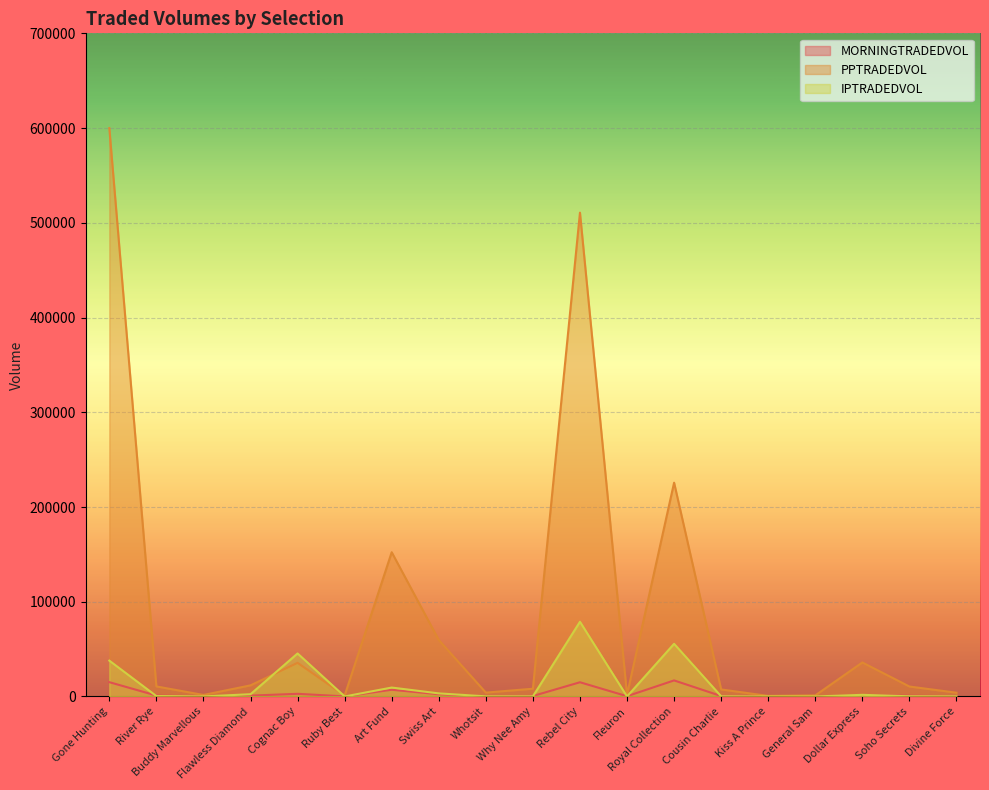

Reading left to right, list all the values displayed in this chart.

MORNINGTRADEDVOL: 15107.8	967.2	175.0	914.3	2800.2	119.5	7098.7	2369.6	254.9	488.3	15011.0	273.5	16947.6	446.8	63.0	82.9	1265.7	828.5	261.5
PPTRADEDVOL: 599963.7	10618.6	1595.8	11736.1	35511.1	945.3	152266.3	59620.8	4081.0	8181.7	510726.0	1810.0	225671.4	7416.1	586.6	1126.7	35896.5	10522.8	3965.6
IPTRADEDVOL: 37839.4	432.2	56.0	2386.4	45409.2	23.2	9418.8	3259.6	148.5	148.6	78862.9	0.0	55591.1	171.0	10.0	5.5	1728.5	202.3	114.9